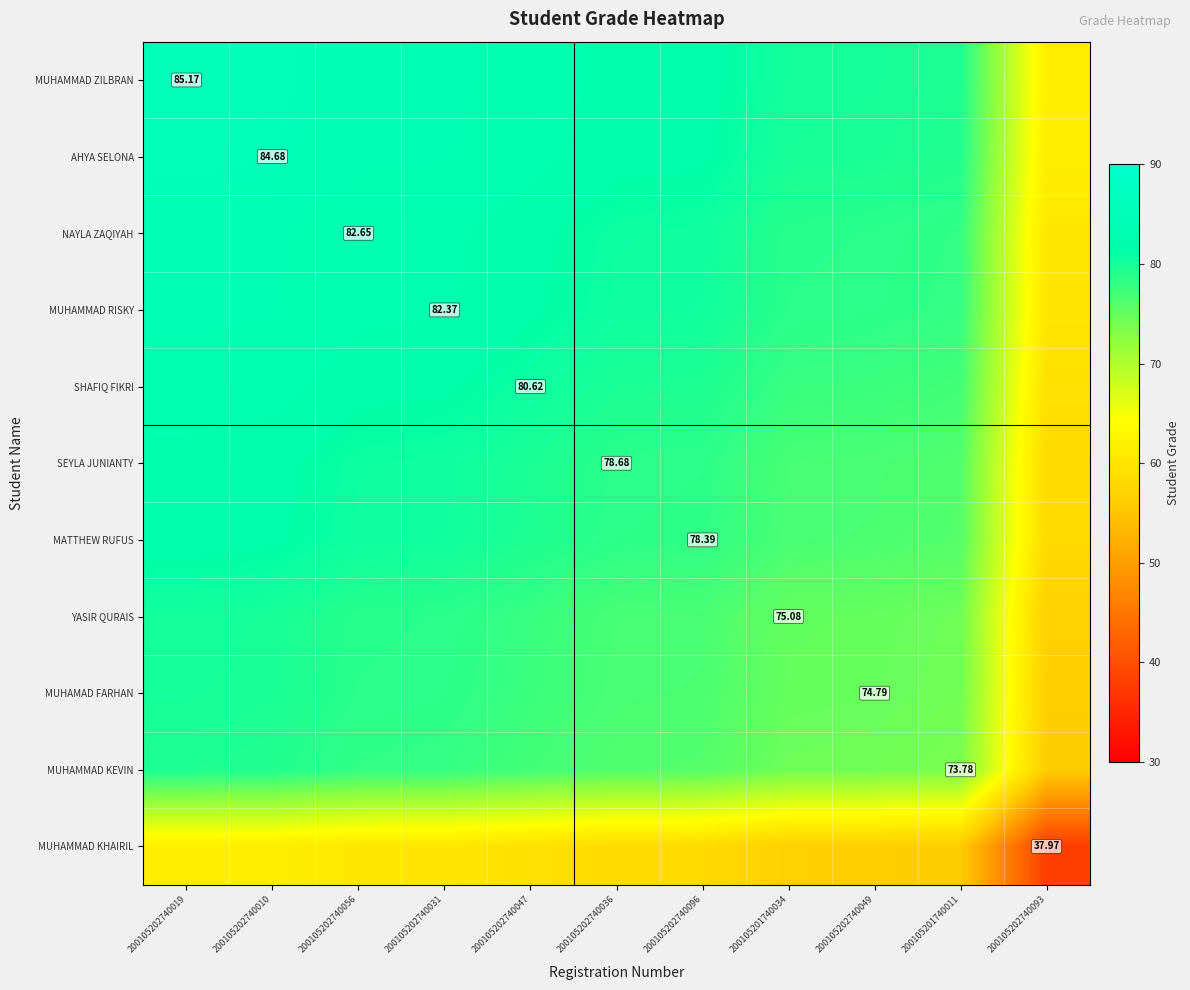

Which category has the highest value across all series?

200105202740019